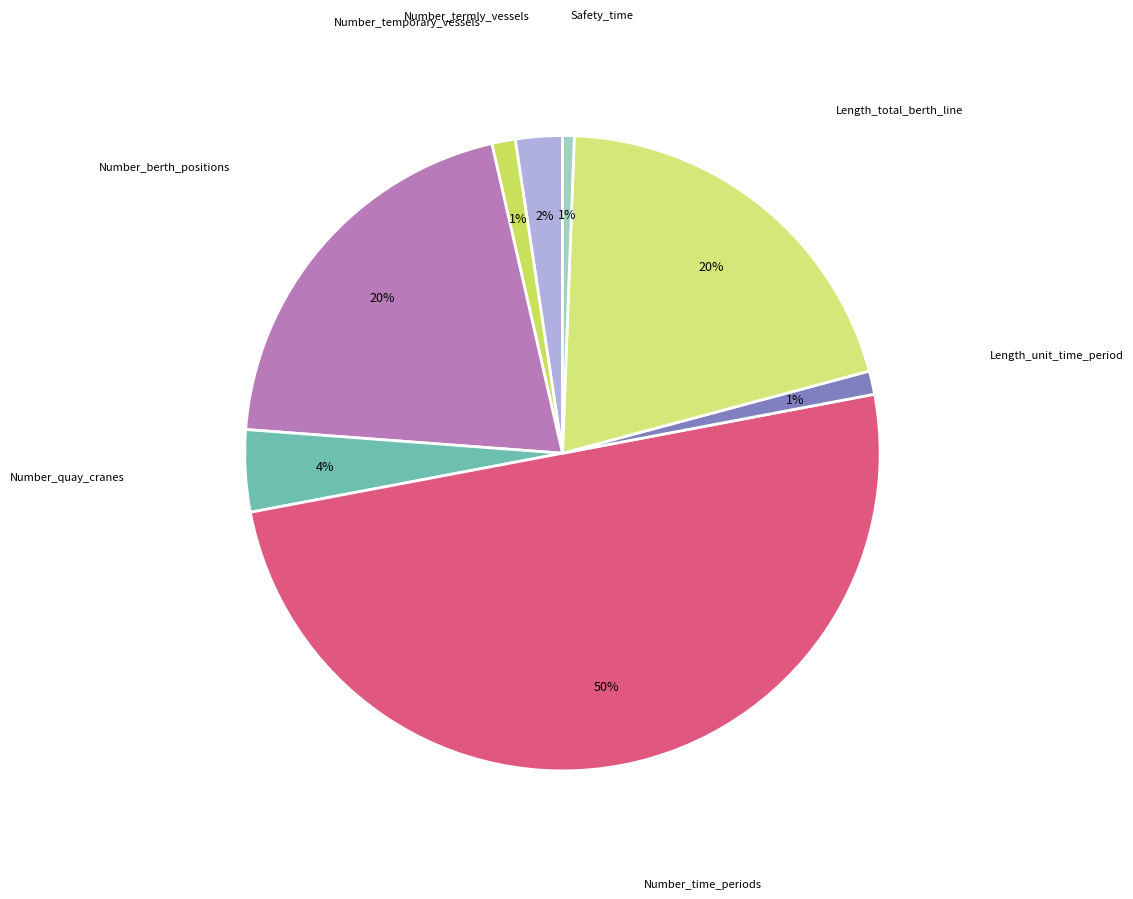

Count the number of slices in the pie.

8